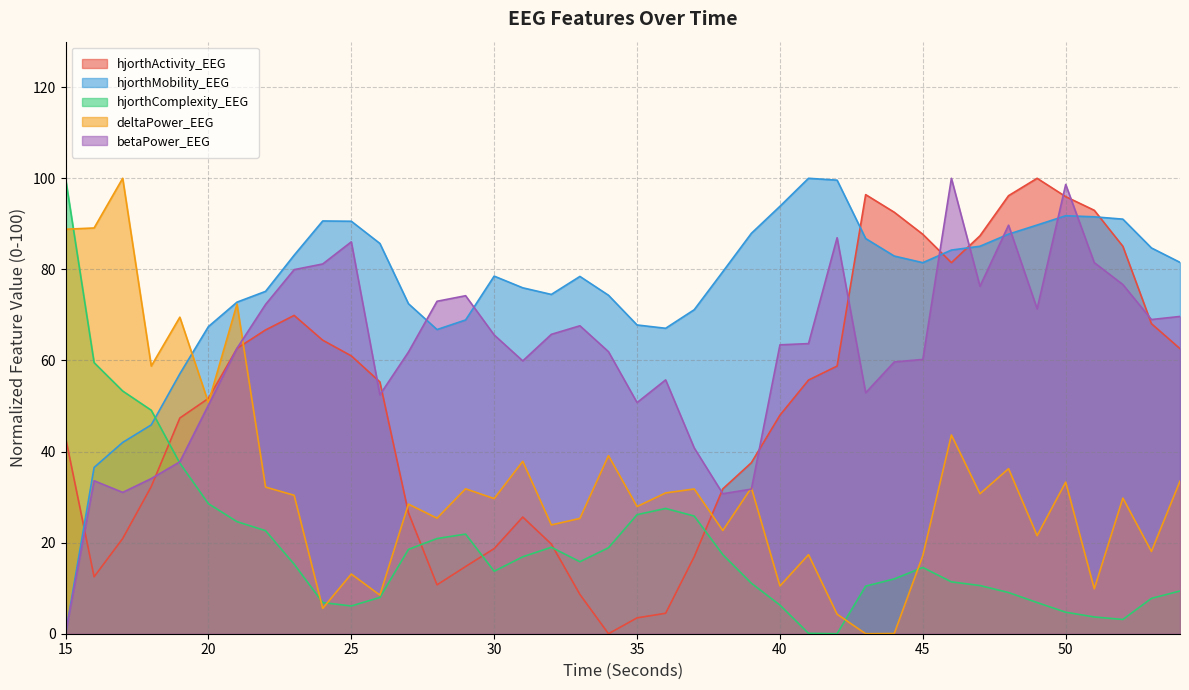

Reading left to right, list all the values displayed in this chart.

hjorthActivity_EEG: 43.1	12.5	20.9	32.3	47.4	51.7	62.7	66.7	69.9	64.4	61.0	55.3	26.5	10.7	14.8	18.7	25.6	19.7	8.6	0.0	3.5	4.5	16.9	31.8	37.6	48.0	55.7	58.8	96.4	92.5	87.7	81.5	87.4	96.2	100.0	96.0	93.0	85.1	68.1	62.6
hjorthMobility_EEG: 0.0	36.5	42.0	45.9	57.1	67.4	72.8	75.2	83.1	90.6	90.6	85.7	72.5	66.8	68.9	78.5	76.0	74.5	78.5	74.3	67.8	67.1	71.1	79.5	87.9	93.8	100.0	99.6	86.8	82.9	81.5	84.2	85.1	87.7	89.7	91.8	91.5	91.0	84.7	81.5
hjorthComplexity_EEG: 100.0	59.5	53.3	49.1	37.4	28.6	24.6	22.6	15.3	6.8	6.1	8.0	18.5	20.9	21.9	13.7	16.9	19.0	15.8	18.9	26.1	27.5	25.8	17.4	11.1	6.3	0.1	0.0	10.5	12.0	14.5	11.4	10.6	9.0	6.8	4.7	3.7	3.1	7.8	9.4
deltaPower_EEG: 88.8	89.1	100.0	58.8	69.5	50.7	72.4	32.2	30.4	5.6	13.1	8.5	28.5	25.4	31.8	29.7	37.8	23.9	25.3	39.1	27.9	30.9	31.8	22.7	32.1	10.5	17.4	4.3	0.0	0.0	17.2	43.6	30.7	36.2	21.5	33.3	9.9	29.8	18.1	33.5
betaPower_EEG: 0.0	33.6	31.0	34.1	37.8	50.2	62.7	72.3	79.9	81.2	86.0	52.5	61.9	73.0	74.2	65.6	59.9	65.7	67.6	61.9	50.8	55.7	40.8	30.7	31.8	63.4	63.7	86.9	52.9	59.7	60.2	100.0	76.3	89.7	71.3	98.6	81.5	76.7	69.0	69.7